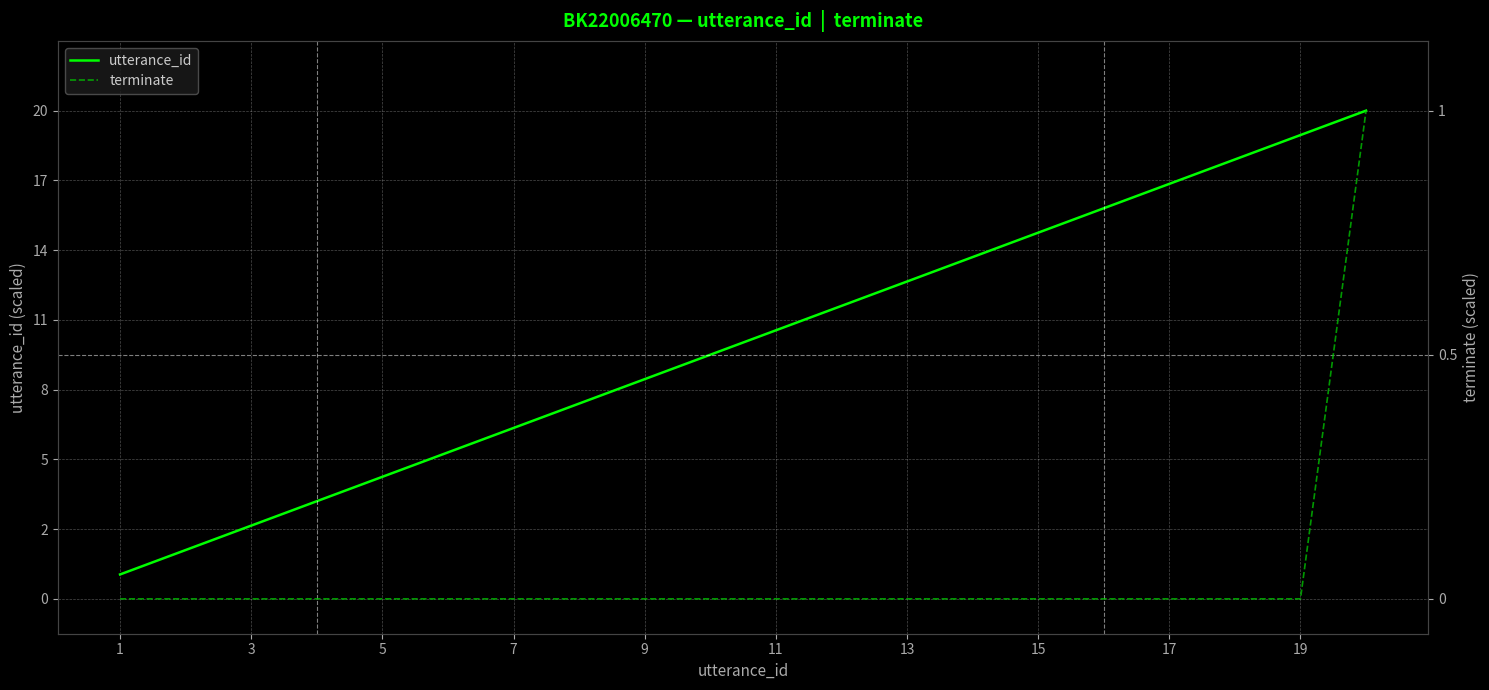

Which series has the largest range (max minus min)?

terminate